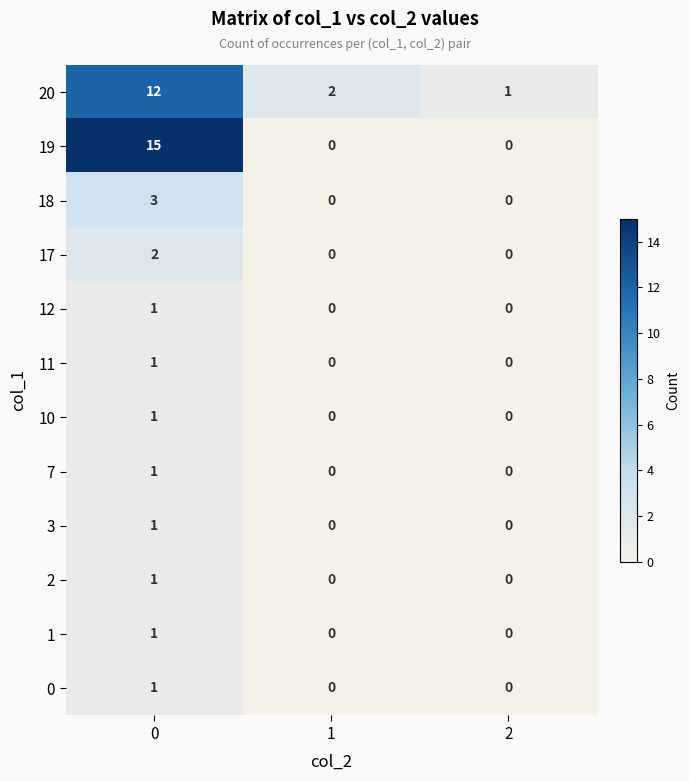

What is the difference between the maximum and second lowest values in the 18 series?

3